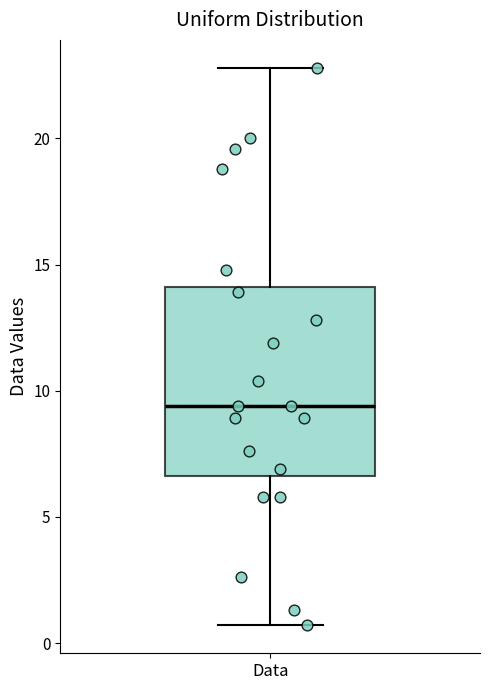

Read this box plot against the y-axis: the position of the median line, the range covered by the box, and the ends of both whiskers. The values are not printed on the chart, so give them approximately, as read against the axis.

median 9.5, box 6.5 to 14.0, whiskers 0.5 to 23.0